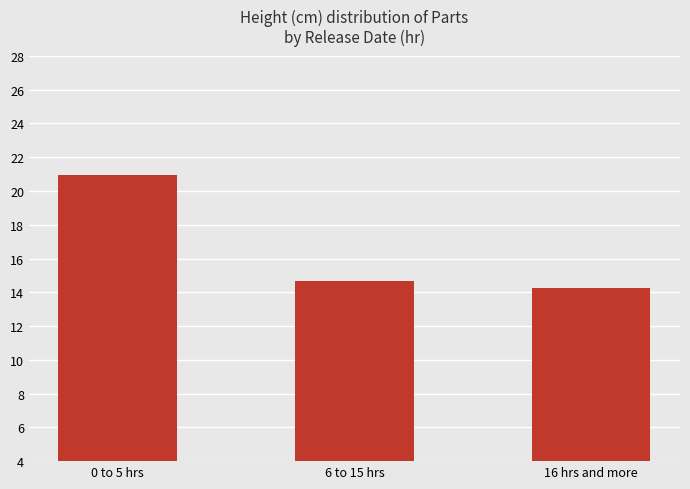

Rank the categories by value from highest to lowest.

0 to 5 hrs, 6 to 15 hrs, 16 hrs and more